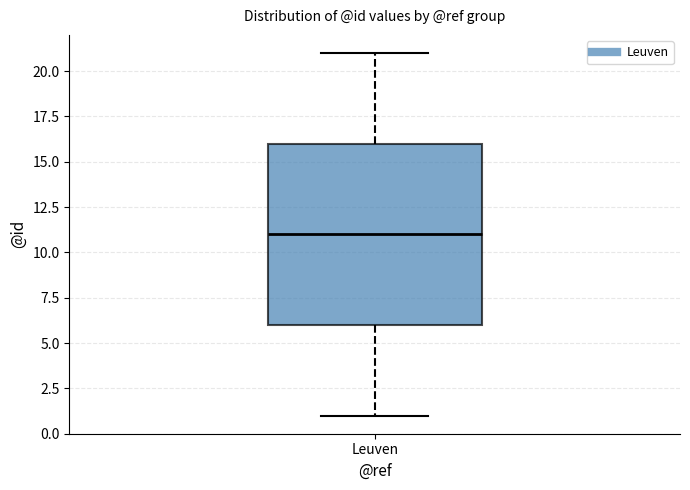

Where does the lower whisker of the box for Leuven end on the y-axis? The values are not printed on the chart, so give them approximately, as read against the axis.

1